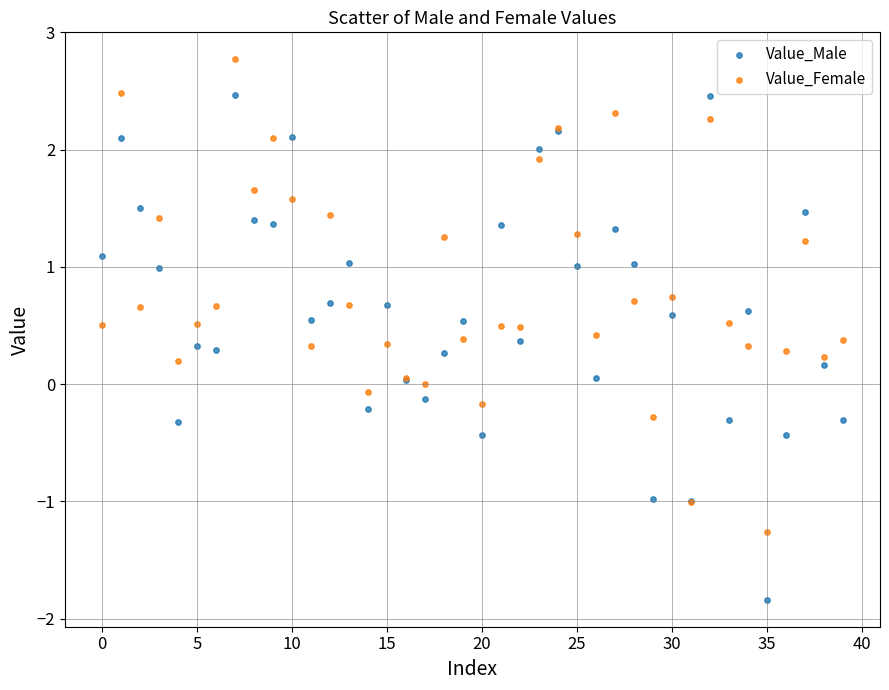

Which series contains the lowest Y value?

Value_Male